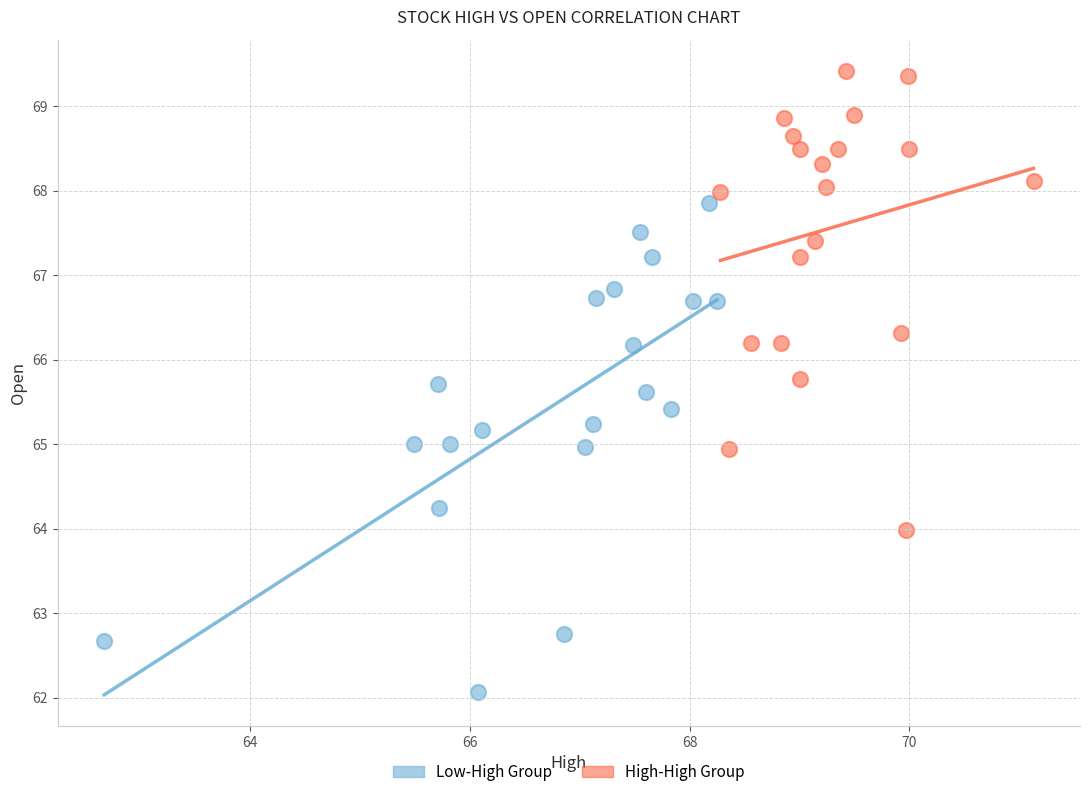

Which series reaches the maximum Y coordinate?

High-High Group